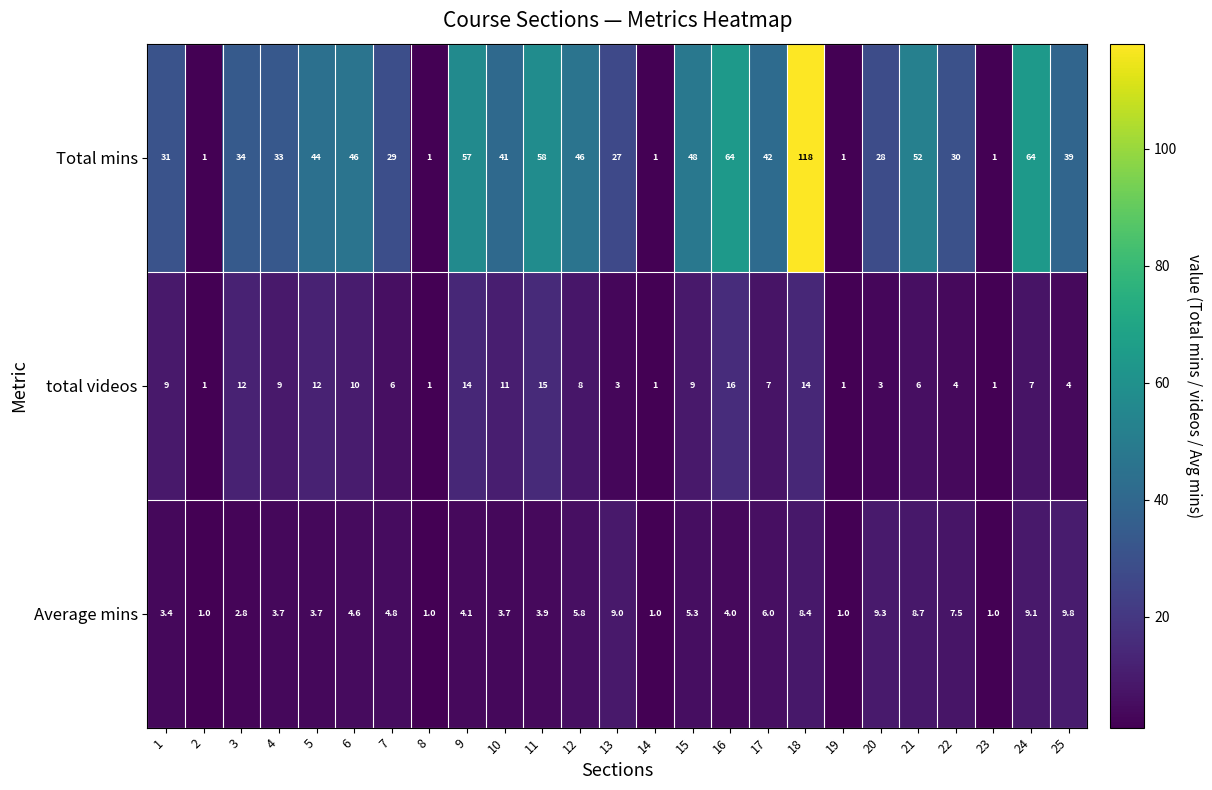

Which category has the highest value in the Average mins series?

25